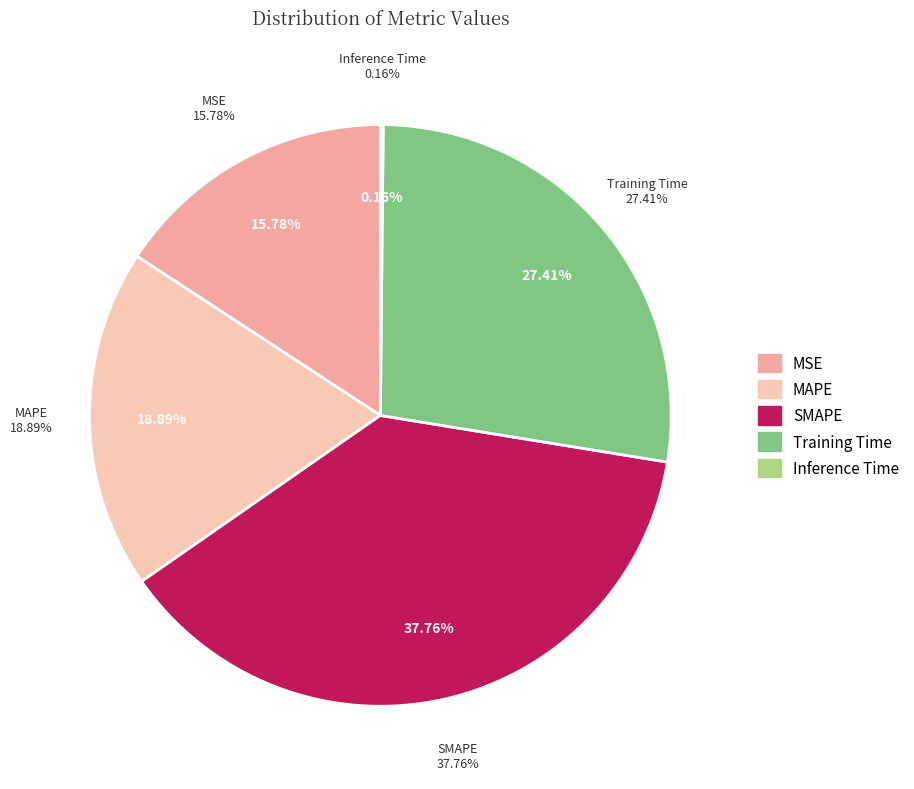

Is MSE the majority of the pie?

No